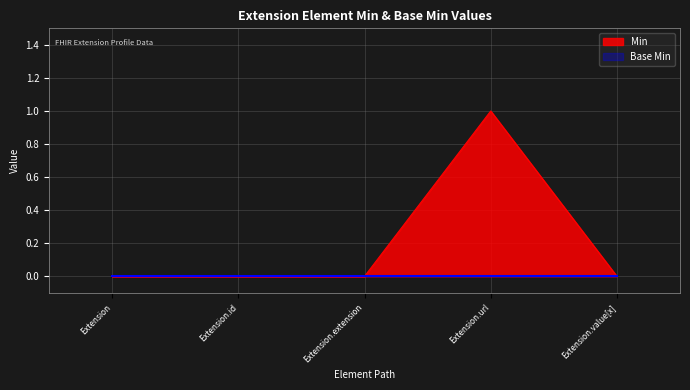

What is the difference between the maximum and minimum values?

1